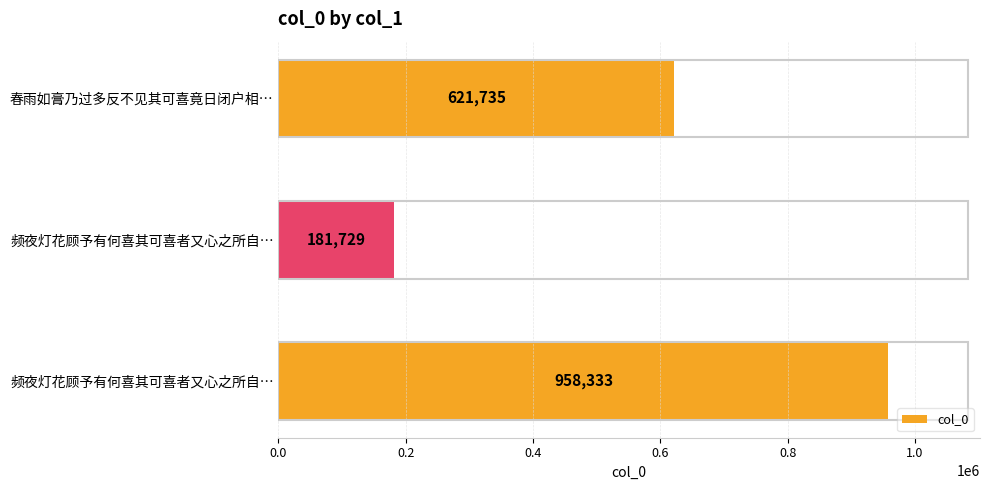

How many bars are there in total?

3